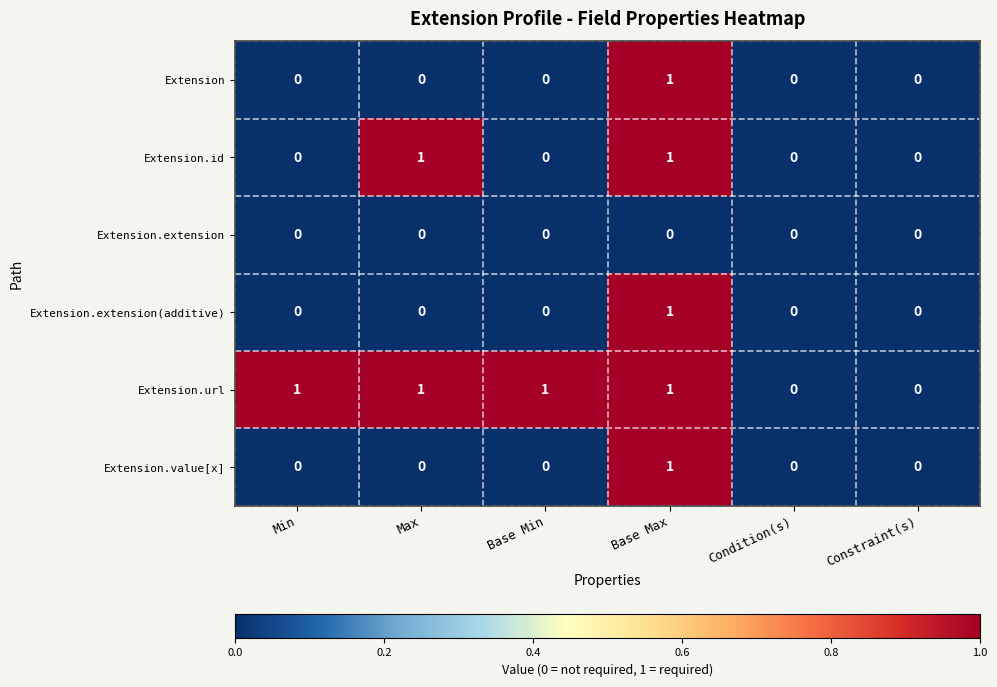

At which category is the sum across all series the highest?

Base Max